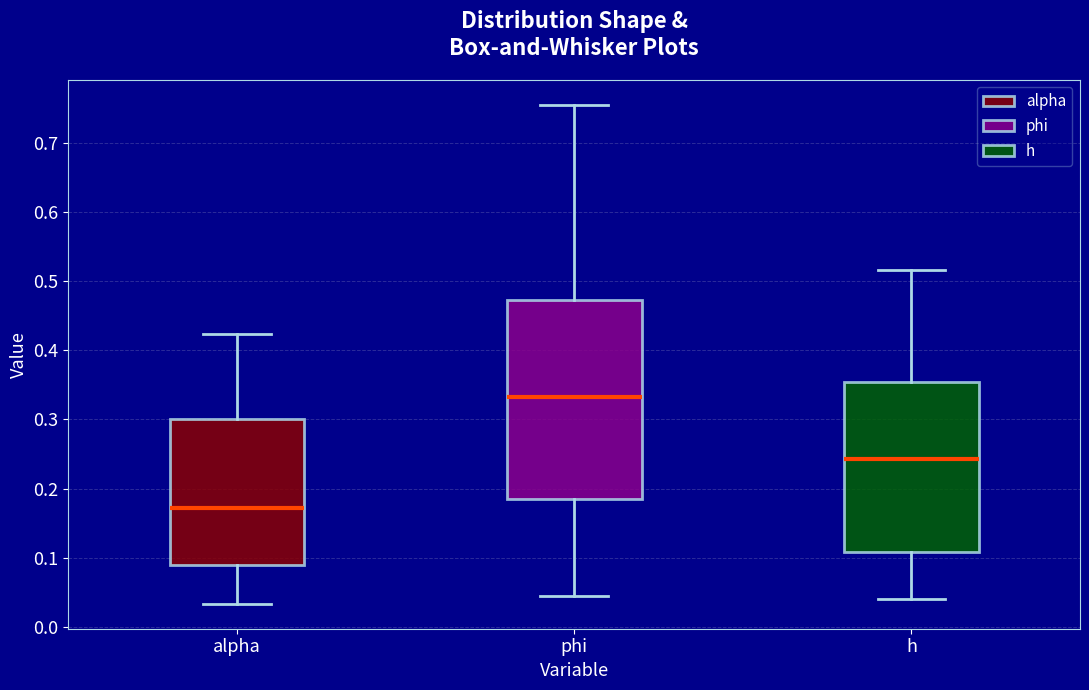

Which box's median line is the highest?

phi